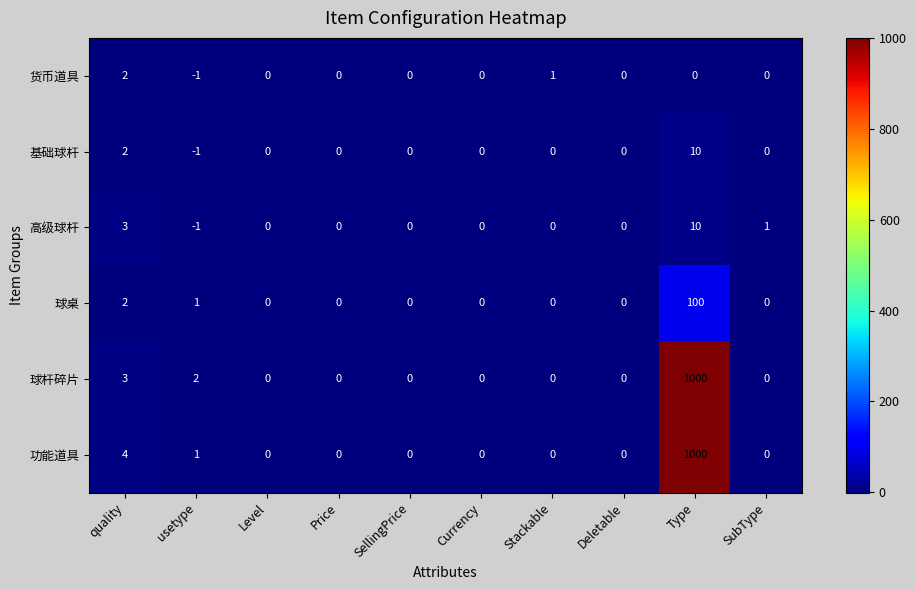

Which series changed the most between Currency and SubType?

高级球杆